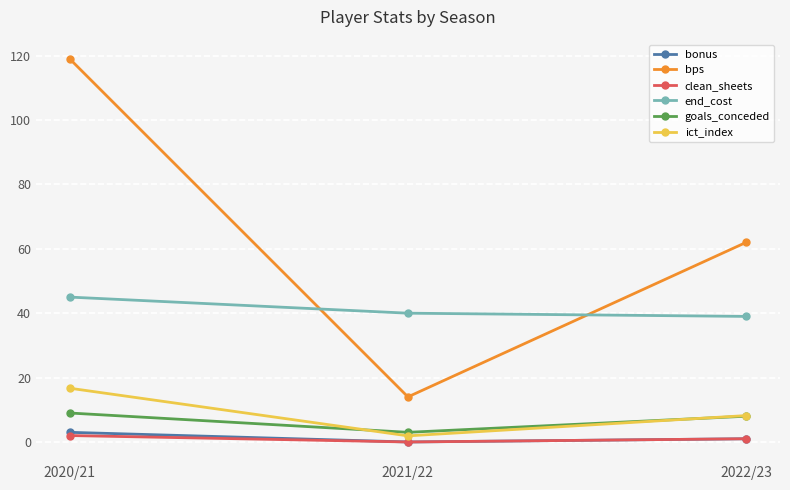

Count the end_cost values in the range 39 to 45.

3